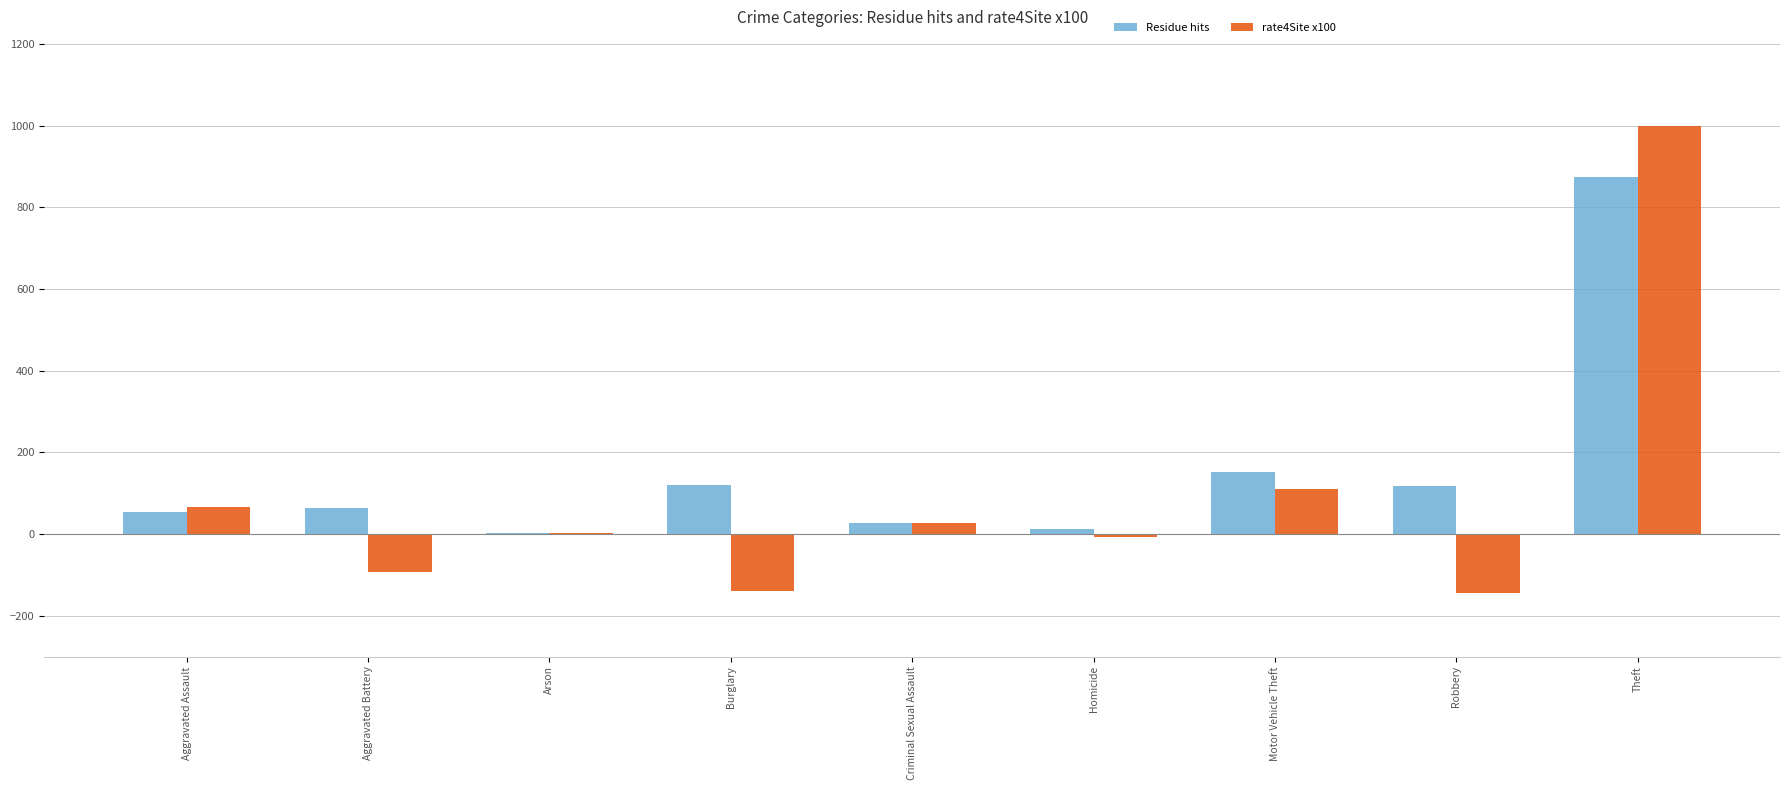

What is the sum of the rate4Site x100 values at Arson and Aggravated Battery?

-91